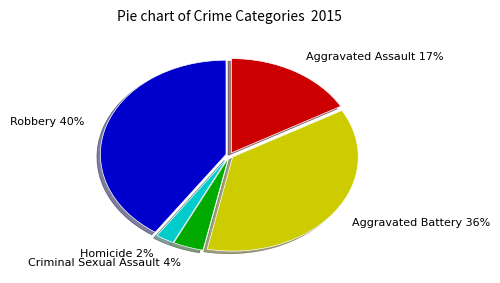

Which slice is the smallest?

Homicide